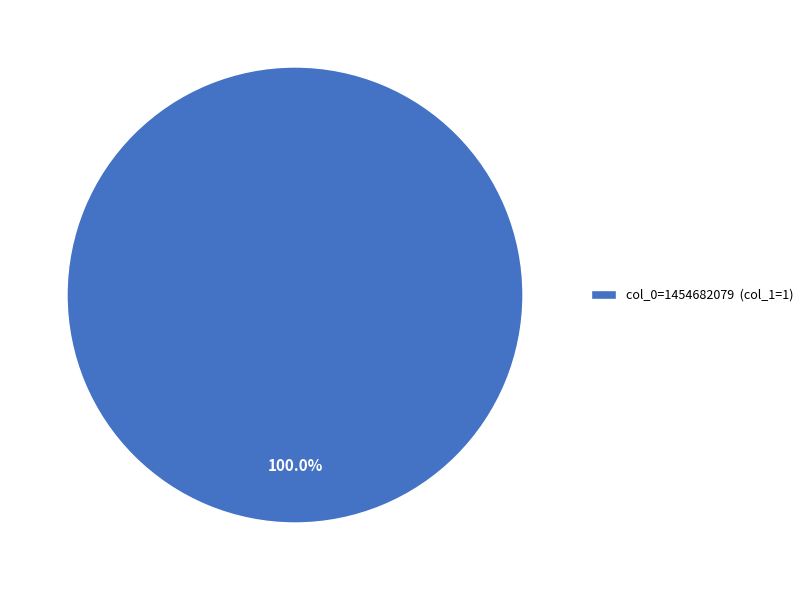

Rank the categories by value from lowest to highest.

col_0=1454682079 (col_1=1)